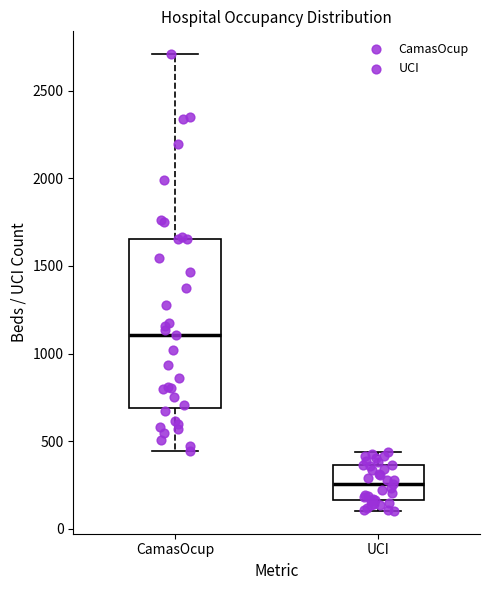

Reading left to right, transcribe this box plot: for each box, give where its median line is, the range the box spans, and where its two whiskers end, as read against the y-axis. The values are not printed on the chart, so give them approximately, as read against the axis.

CamasOcup: median 1100, box 700 to 1650, whiskers 450 to 2700
UCI: median 250, box 150 to 350, whiskers 100 to 450